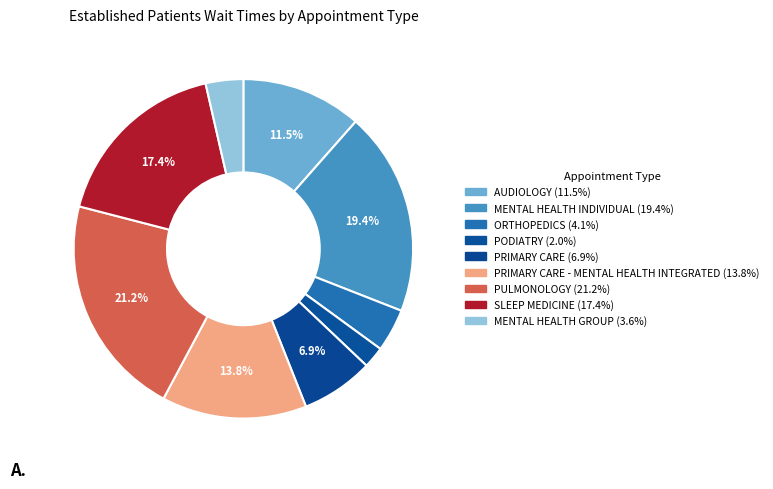

Count the number of slices in the pie.

9